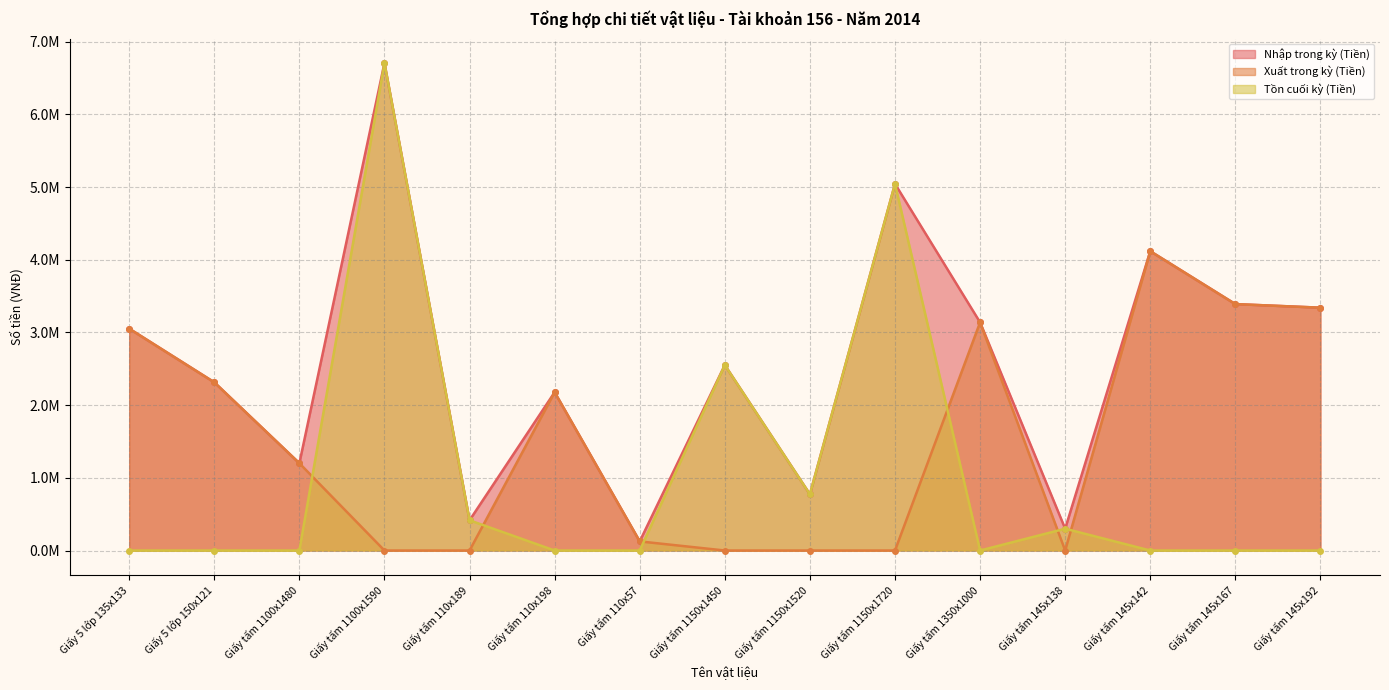

Reading left to right, list all the values displayed in this chart.

Nhập trong kỳ (Tiền): Giấy 5 lớp 135x133=3.1	Giấy 5 lớp 150x121=2.3	Giấy tấm 1100x1480=1.2	Giấy tấm 1100x1590=6.7	Giấy tấm 110x189=0.4	Giấy tấm 110x198=2.2	Giấy tấm 110x57=0.1	Giấy tấm 1150x1450=2.6	Giấy tấm 1150x1520=0.8	Giấy tấm 1150x1720=5.0	Giấy tấm 1350x1000=3.1	Giấy tấm 145x138=0.3	Giấy tấm 145x142=4.1	Giấy tấm 145x167=3.4	Giấy tấm 145x192=3.3
Xuất trong kỳ (Tiền): Giấy 5 lớp 135x133=3.1	Giấy 5 lớp 150x121=2.3	Giấy tấm 1100x1480=1.2	Giấy tấm 1100x1590=0.0	Giấy tấm 110x189=0.0	Giấy tấm 110x198=2.2	Giấy tấm 110x57=0.1	Giấy tấm 1150x1450=0.0	Giấy tấm 1150x1520=0.0	Giấy tấm 1150x1720=0.0	Giấy tấm 1350x1000=3.1	Giấy tấm 145x138=0.0	Giấy tấm 145x142=4.1	Giấy tấm 145x167=3.4	Giấy tấm 145x192=3.3
Tồn cuối kỳ (Tiền): Giấy 5 lớp 135x133=0.0	Giấy 5 lớp 150x121=0.0	Giấy tấm 1100x1480=0.0	Giấy tấm 1100x1590=6.7	Giấy tấm 110x189=0.4	Giấy tấm 110x198=0.0	Giấy tấm 110x57=0.0	Giấy tấm 1150x1450=2.6	Giấy tấm 1150x1520=0.8	Giấy tấm 1150x1720=5.0	Giấy tấm 1350x1000=0.0	Giấy tấm 145x138=0.3	Giấy tấm 145x142=0.0	Giấy tấm 145x167=0.0	Giấy tấm 145x192=0.0